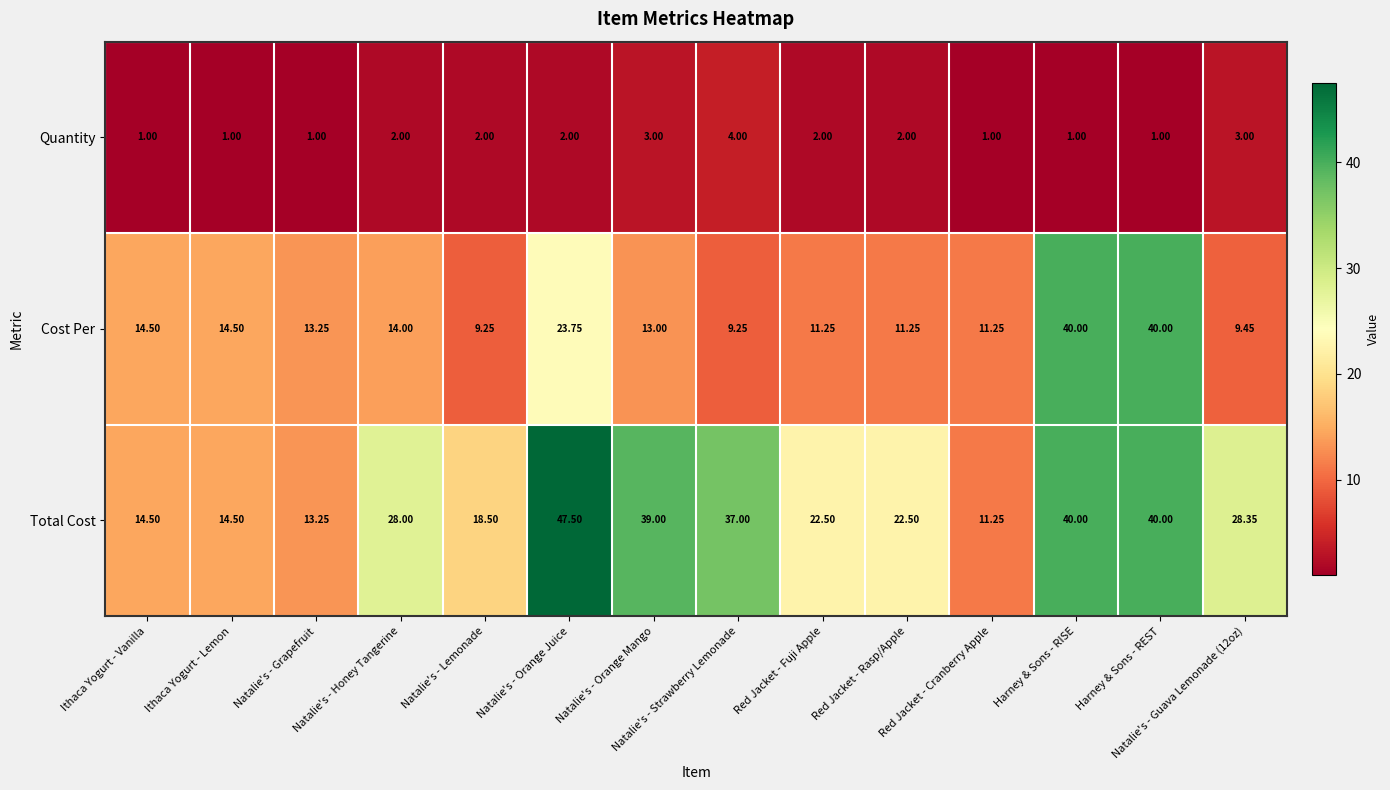

Is the value of Total Cost at Natalie's - Orange Mango greater than the value of Cost Per at Red Jacket - Fuji Apple?

Yes